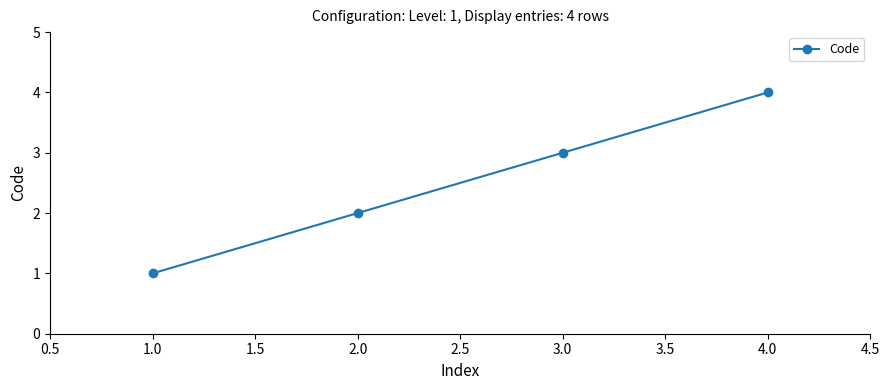

True or false: the data shows 1 at 1.0.

True